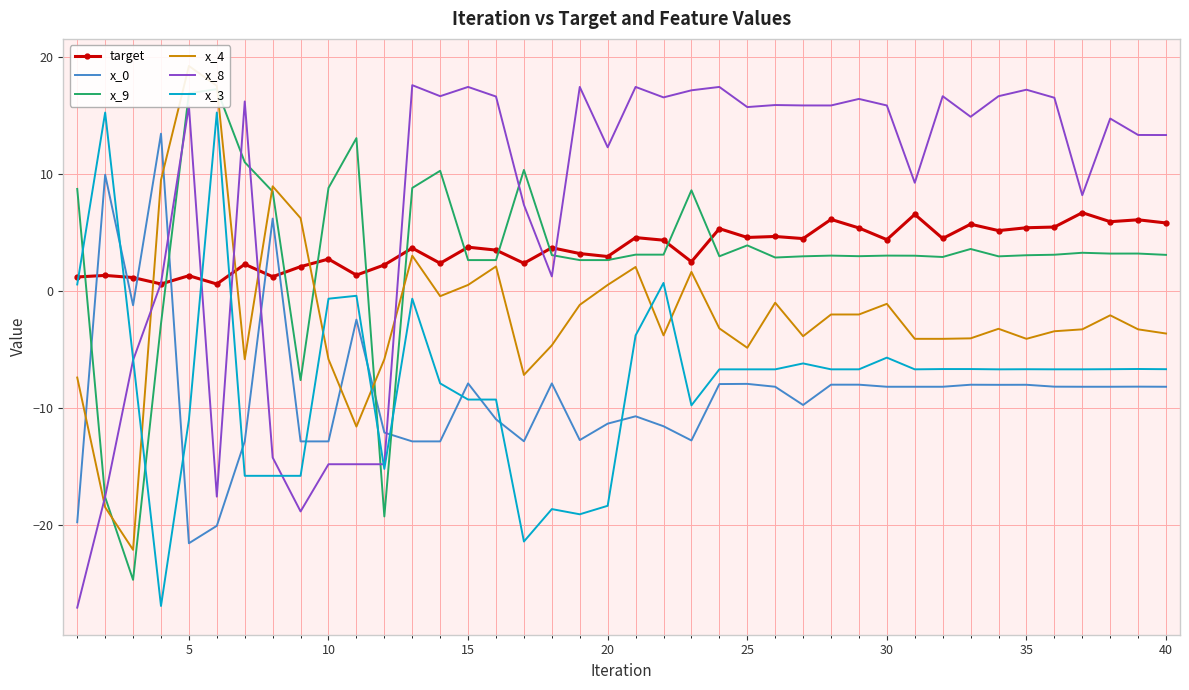

What is the sum of all x_4 values?

-75.7